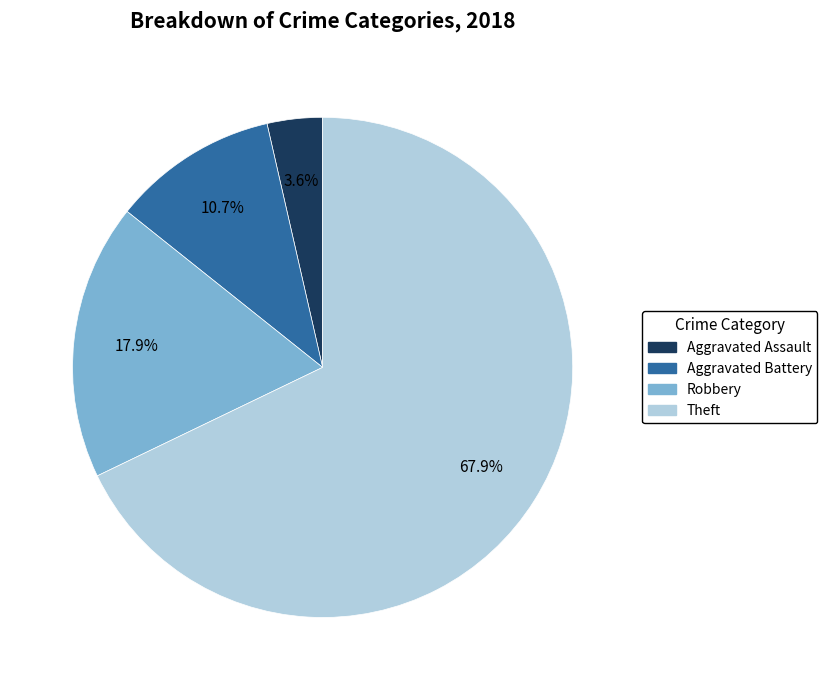

How many segments does this pie chart have?

4